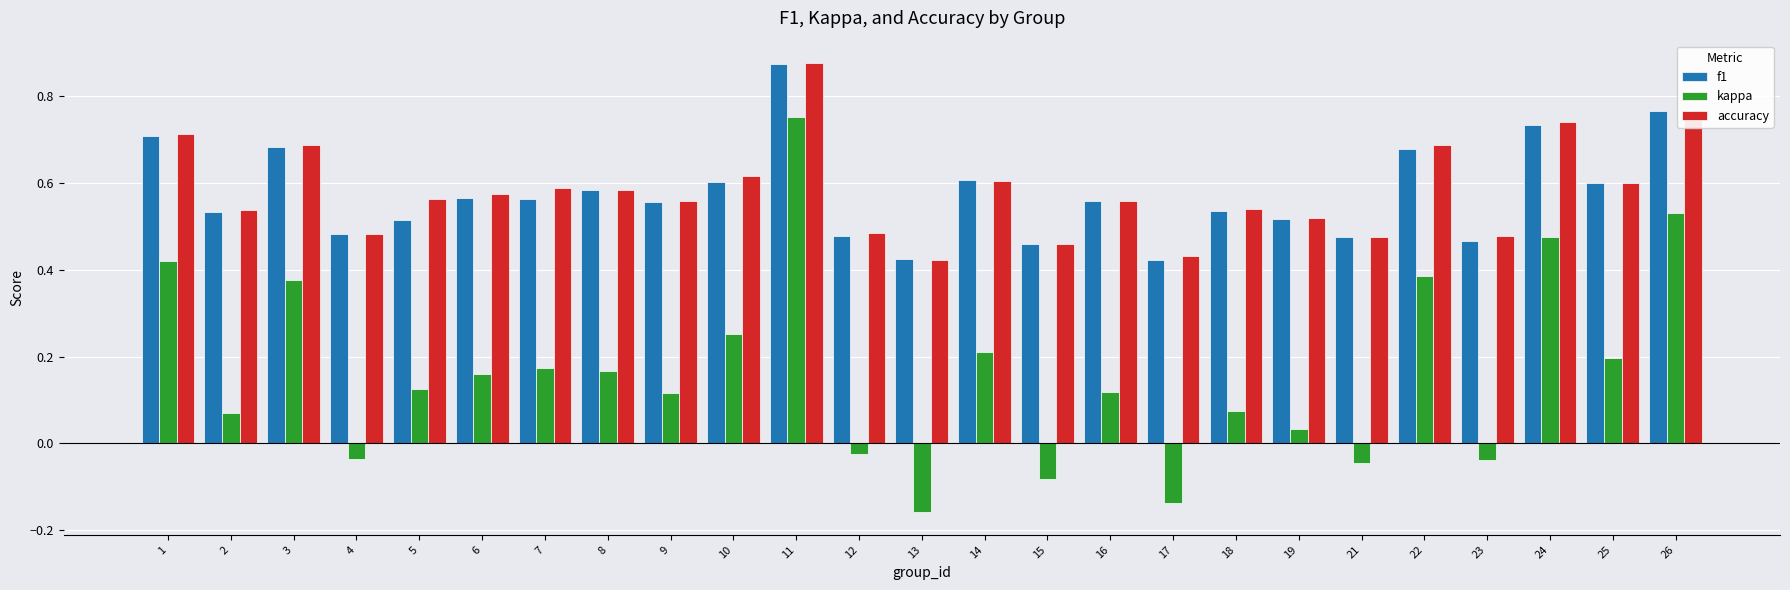

Which series has the largest range (max minus min)?

kappa